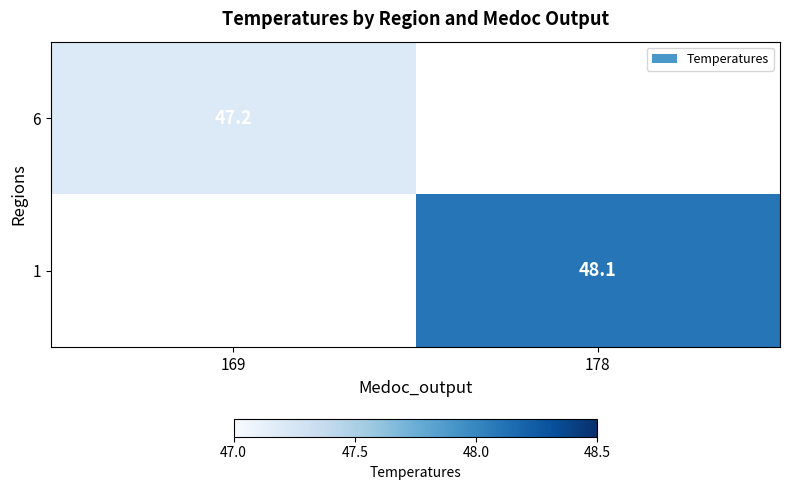

Is it true that 1 equals 48.1 at 178?

True